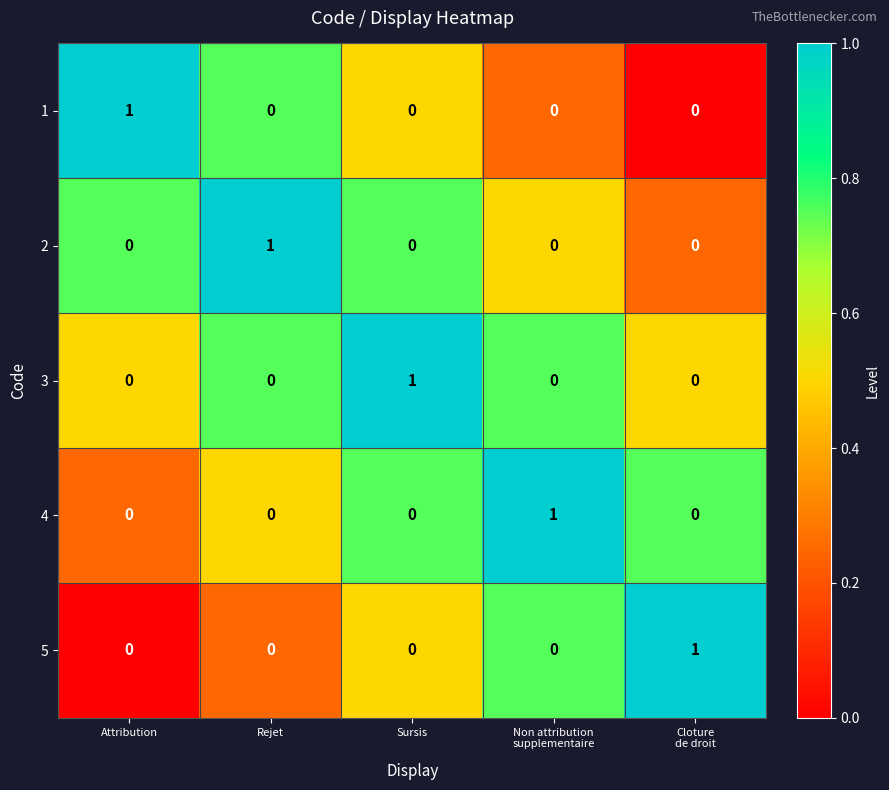

The value of 5 at Sursis is -1. True or false?

False